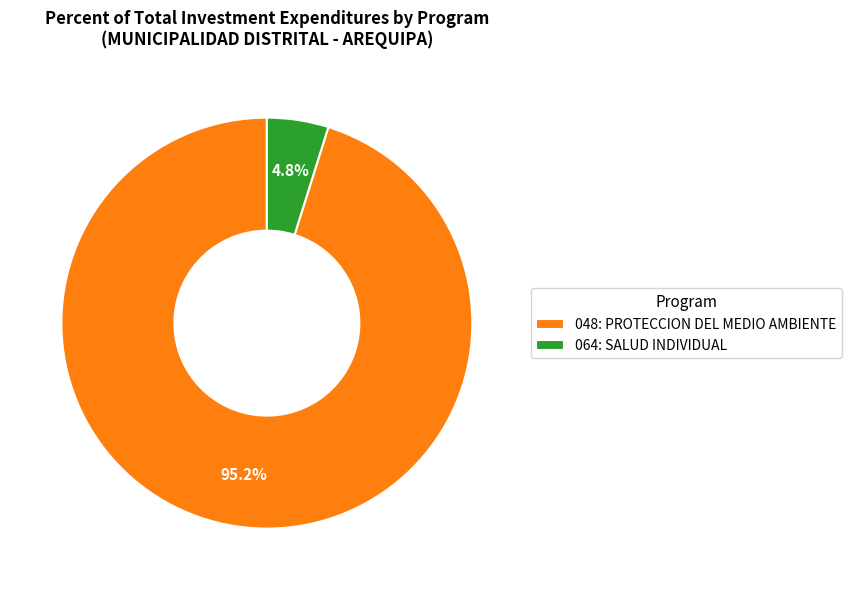

To the nearest percent, what is the average slice percentage?

50%